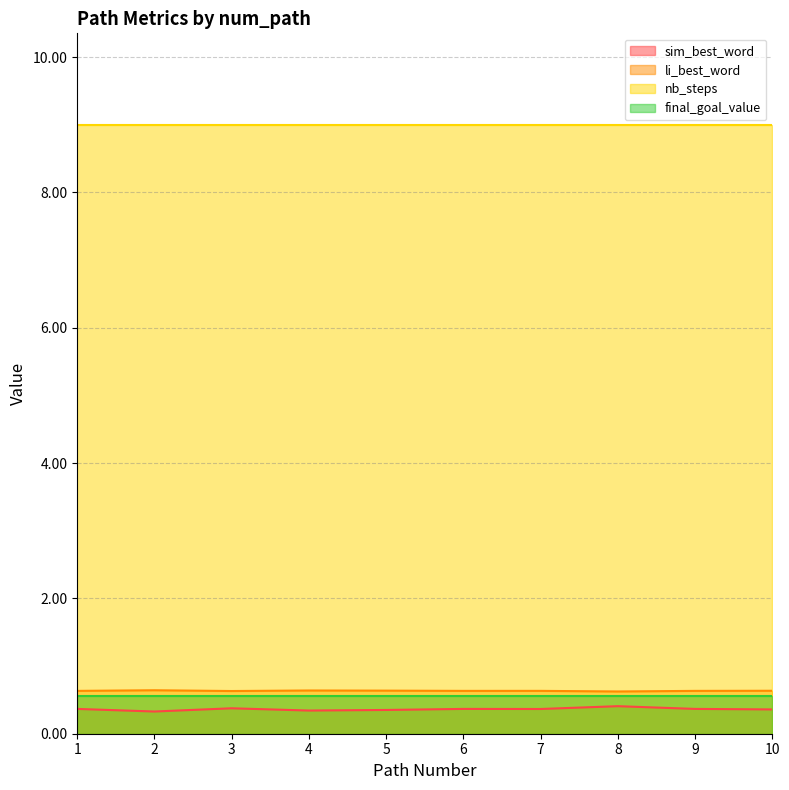

True or false: sim_best_word and li_best_word cross at least once.

False